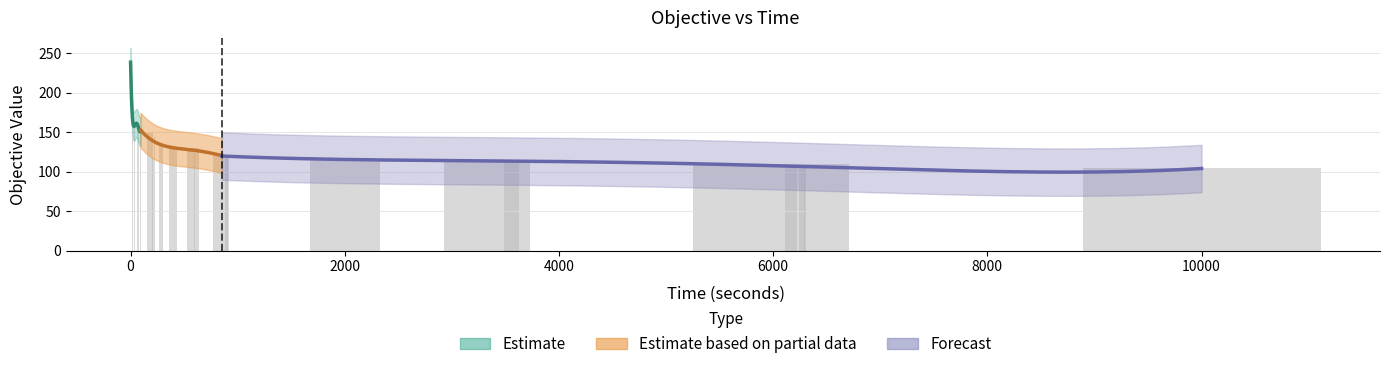

How many values are below 132?

15